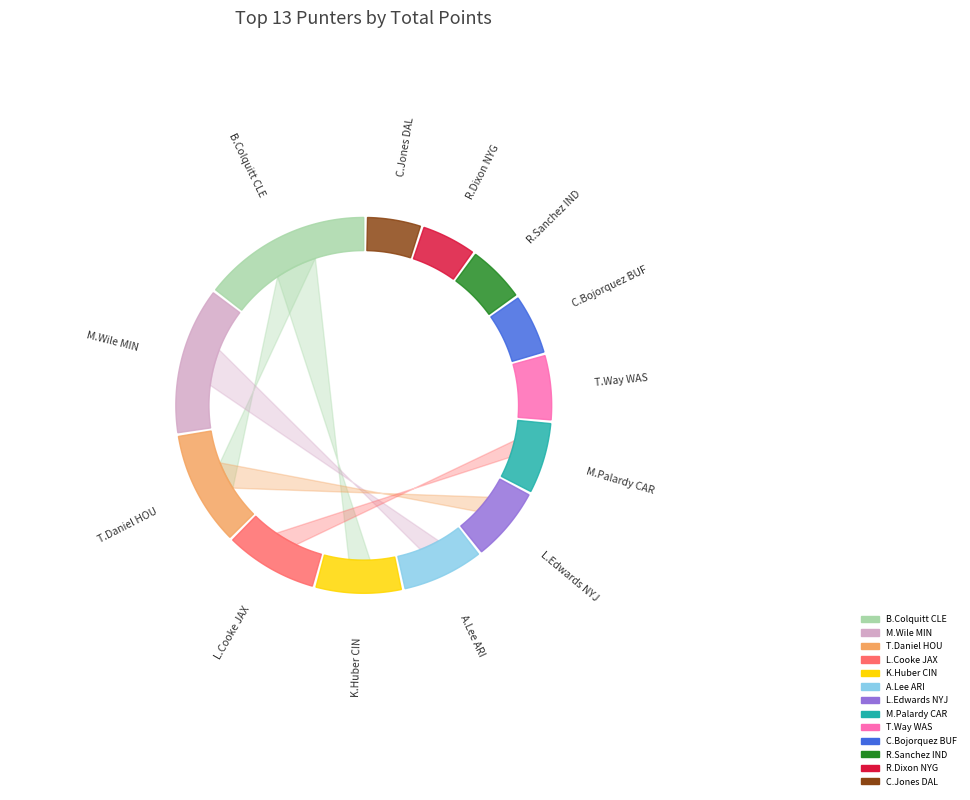

What percentage is the L.Edwards NYJ slice, to the nearest percent?

7%